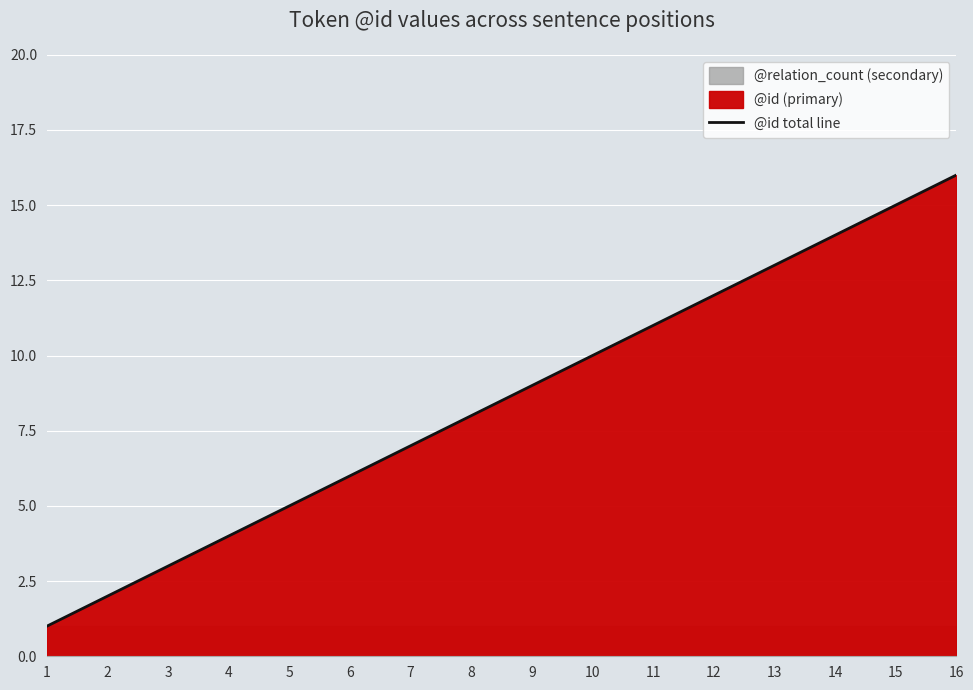

What is the difference between the maximum and minimum values?

15